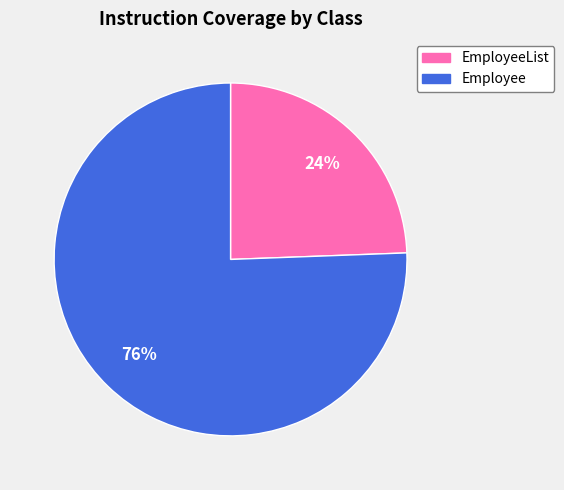

How many segments does this pie chart have?

2